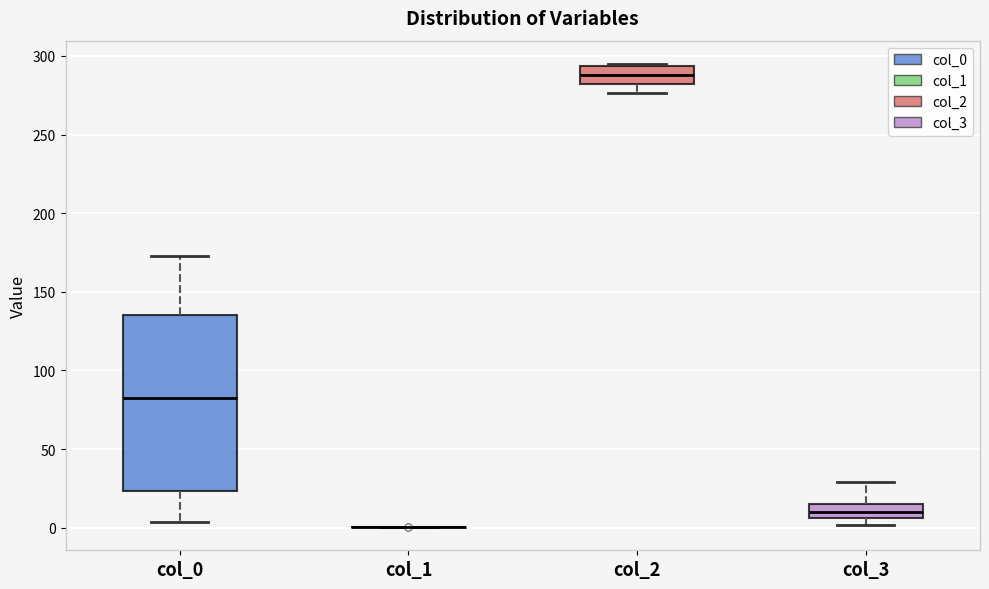

Where does the median line of the box for col_2 sit on the y-axis? The values are not printed on the chart, so give them approximately, as read against the axis.

290